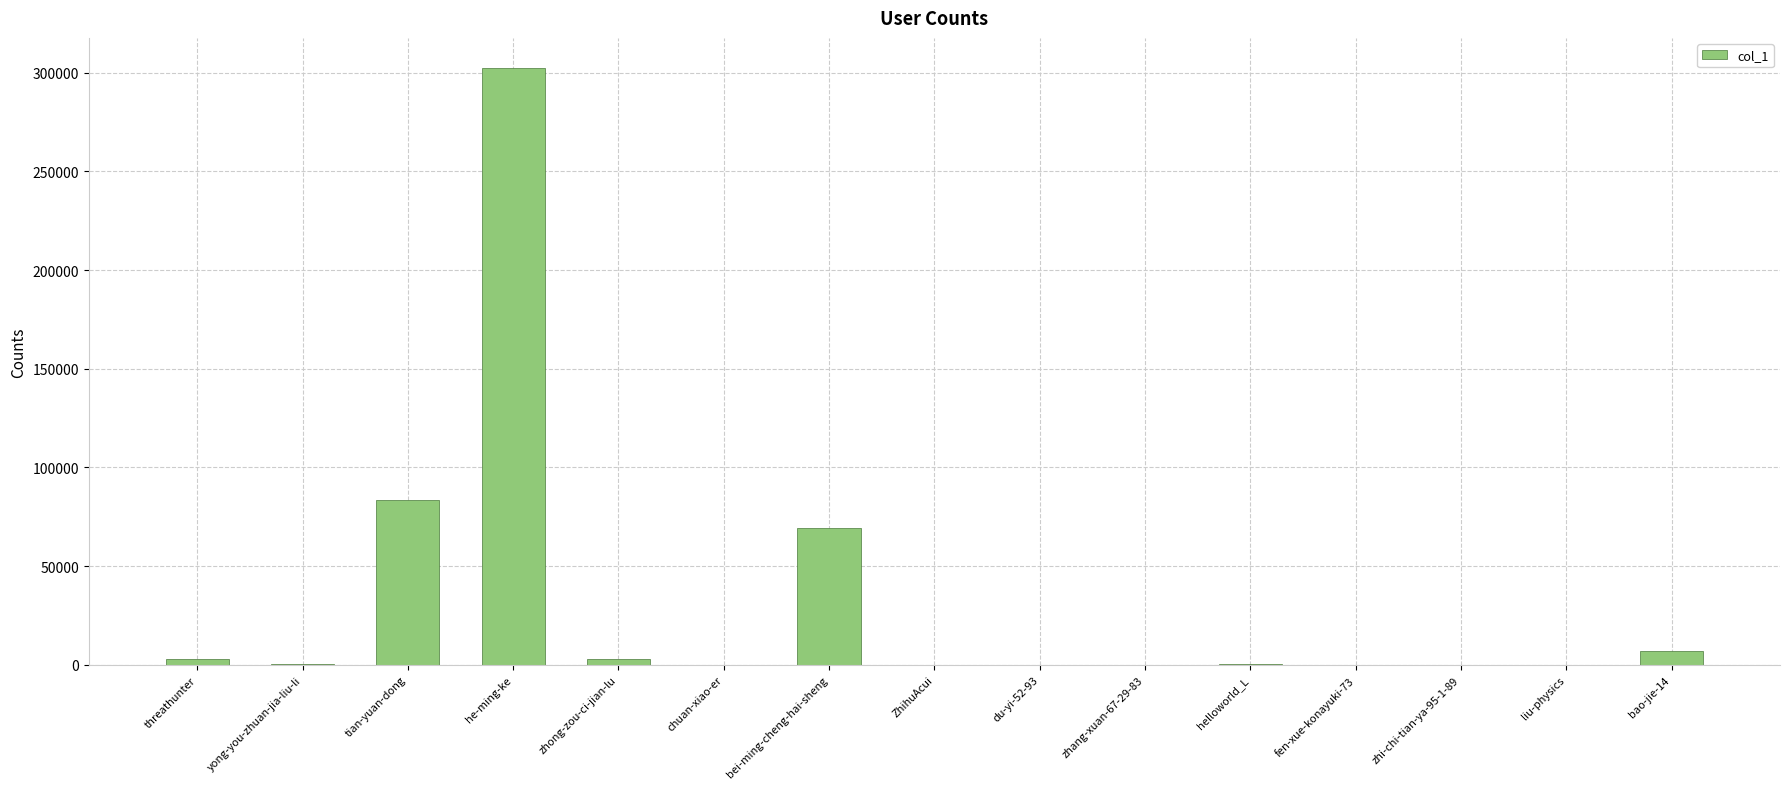

What is the maximum value shown in the chart?

302479